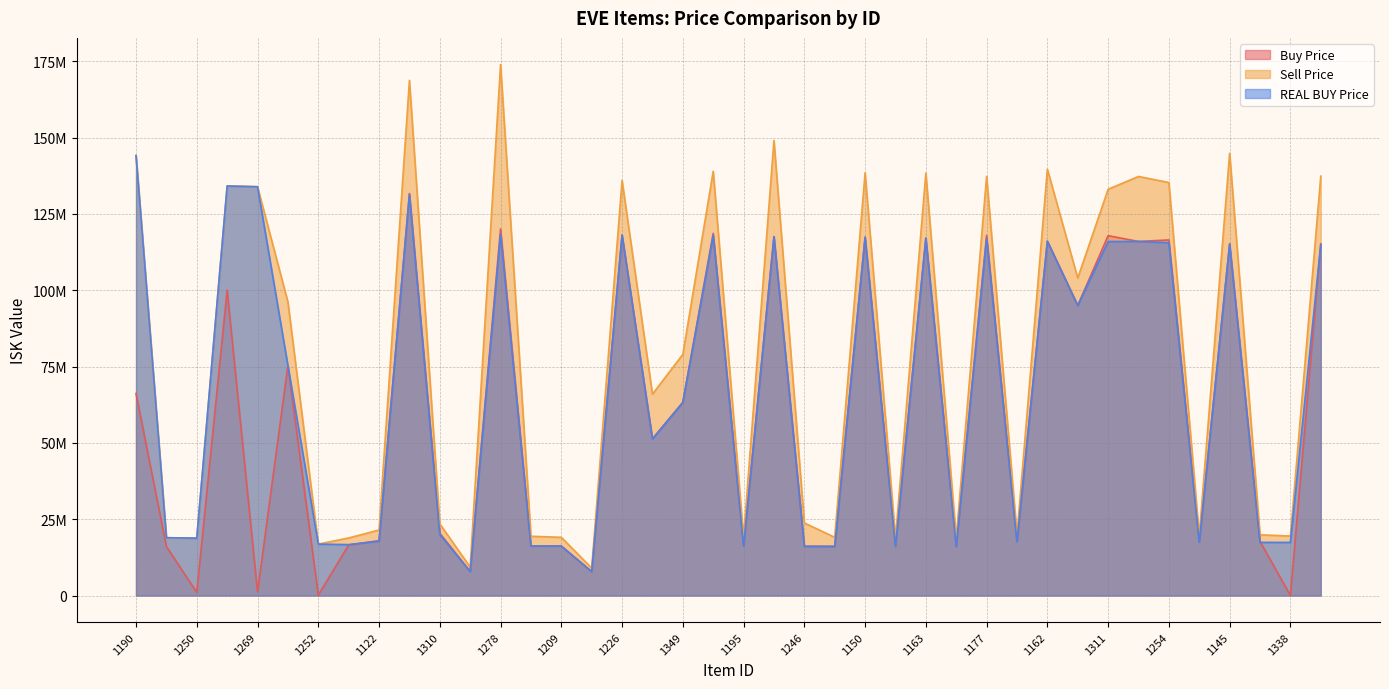

Which label corresponds to the largest value in the chart?

1278